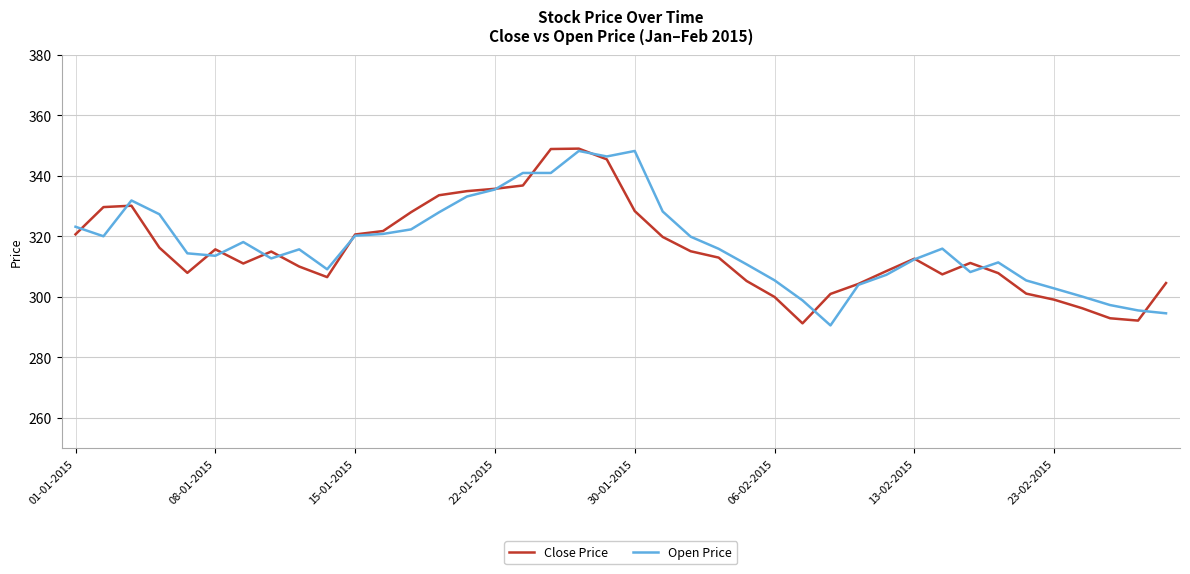

What is the lowest value of the Close Price series?

291.2